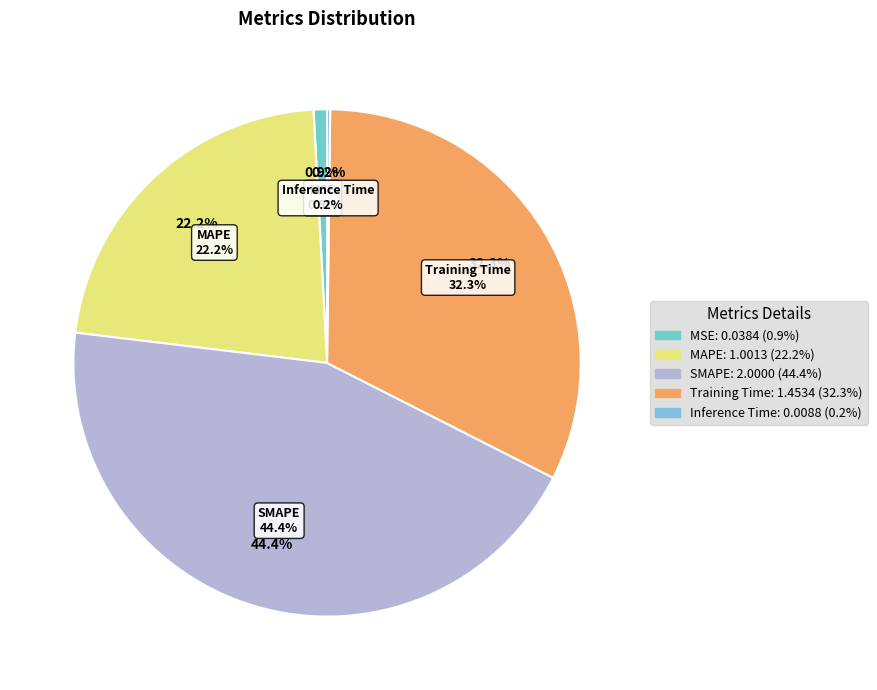

True or false: SMAPE accounts for 44% of the total.

True